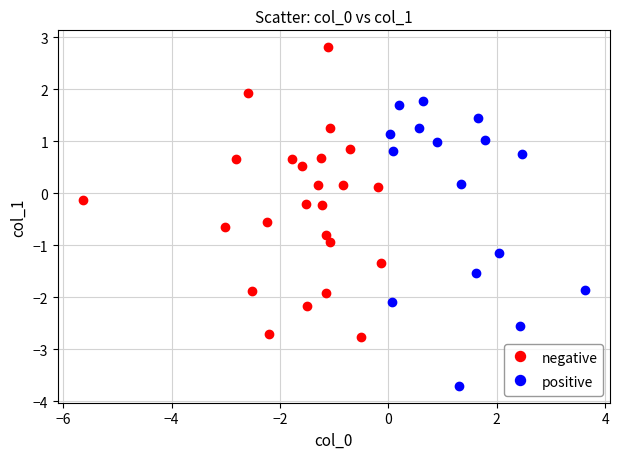

Which series contains the lowest Y value?

positive